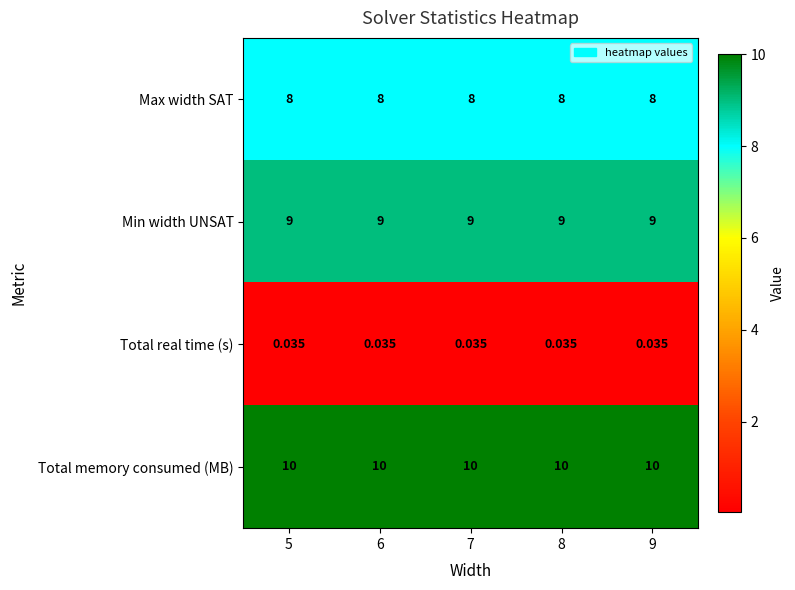

At 6, list the series in order from smallest to largest.

Total real time (s), Max width SAT, Min width UNSAT, Total memory consumed (MB)